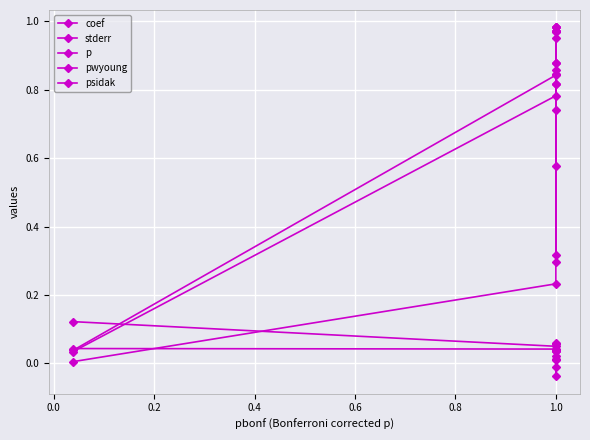

Which series has the widest spread of values?

psidak